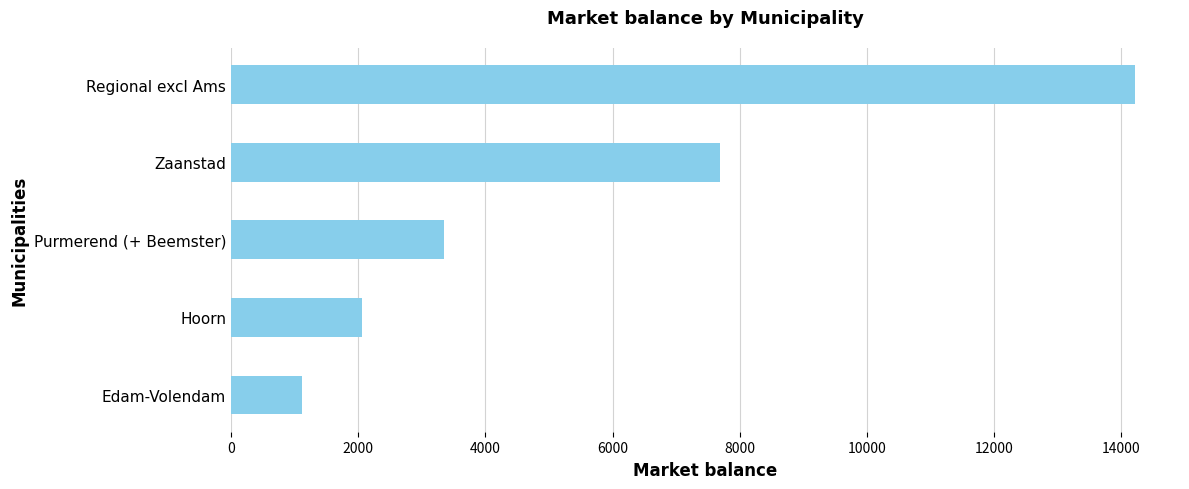

What is the sum of all values?

28419.1